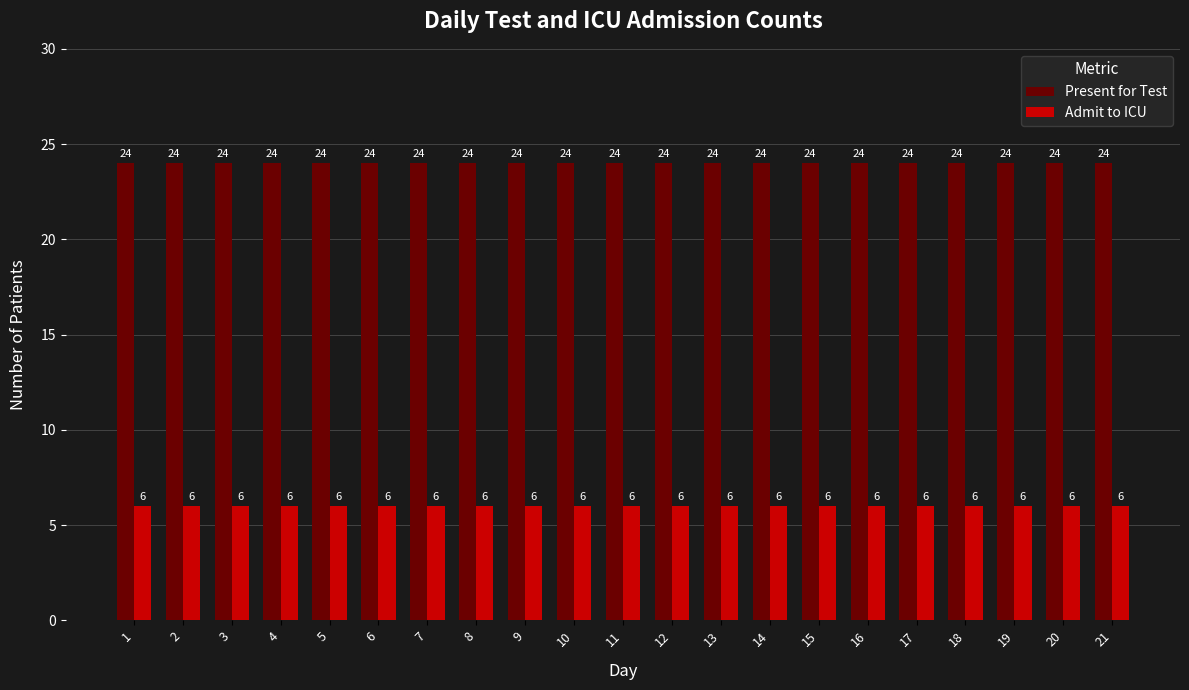

Is it true that Admit to ICU equals 6 at 6?

True